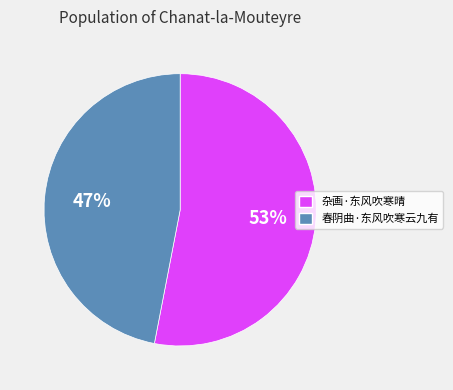

Which category accounts for the majority?

杂画·东风吹寒晴